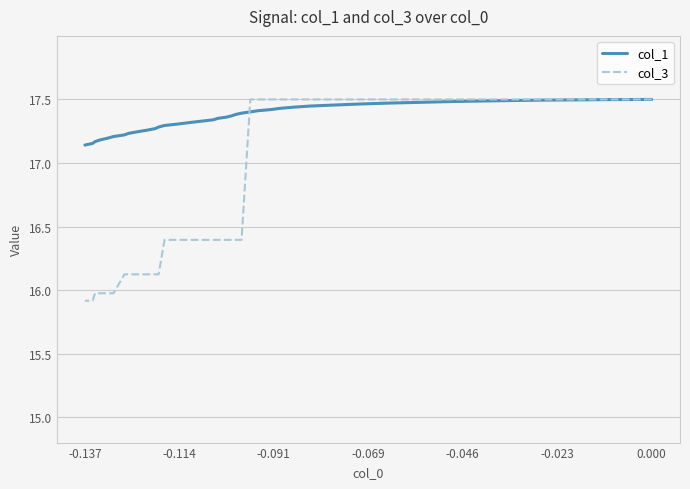

What is the value of the col_3 point at the 16th from the left?

17.5